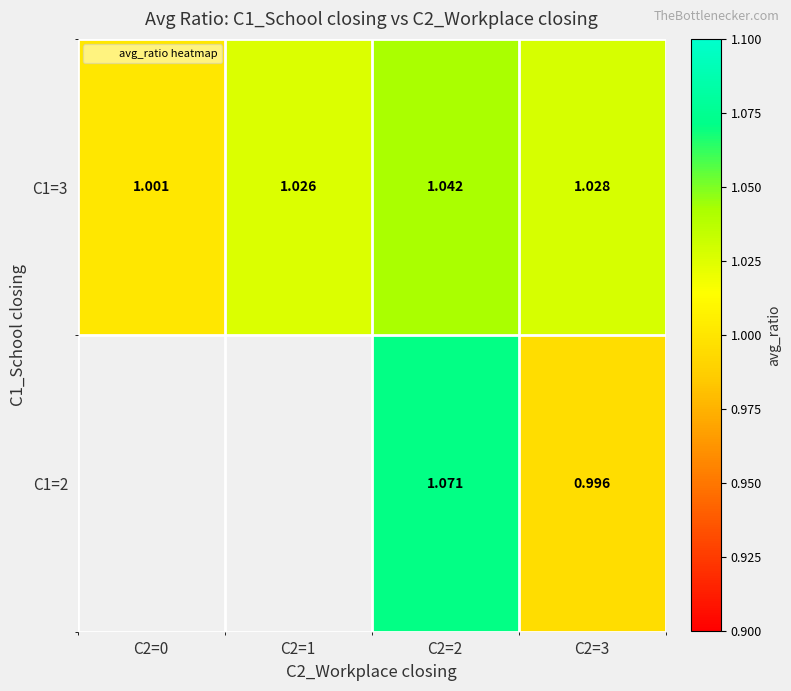

Is the value of C1=2 at C2=2 greater than the value of C1=3 at C2=0?

Yes